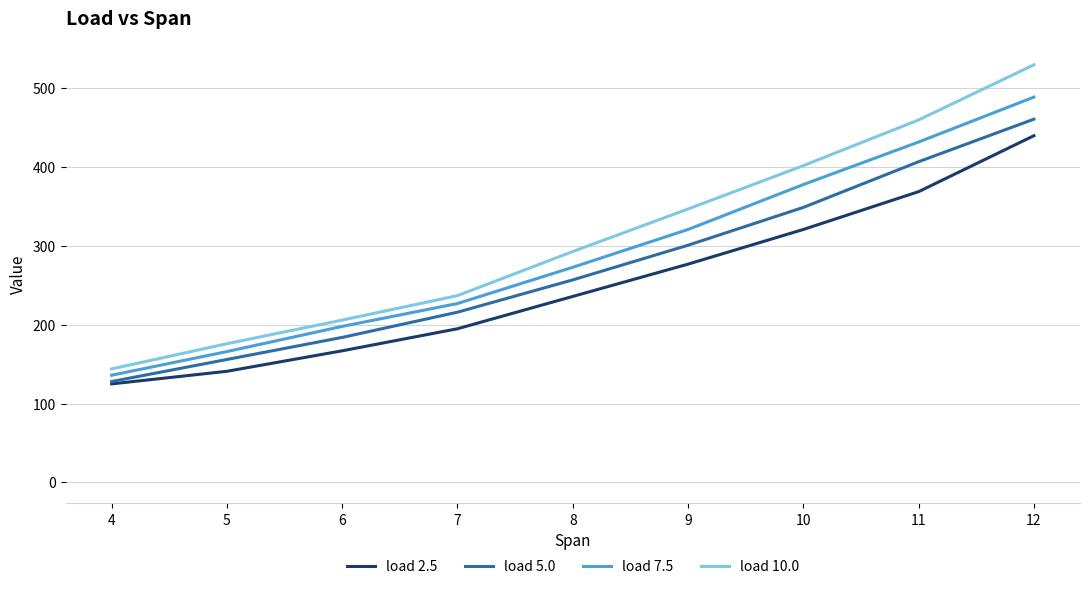

Which series has the widest spread of values?

load 10.0